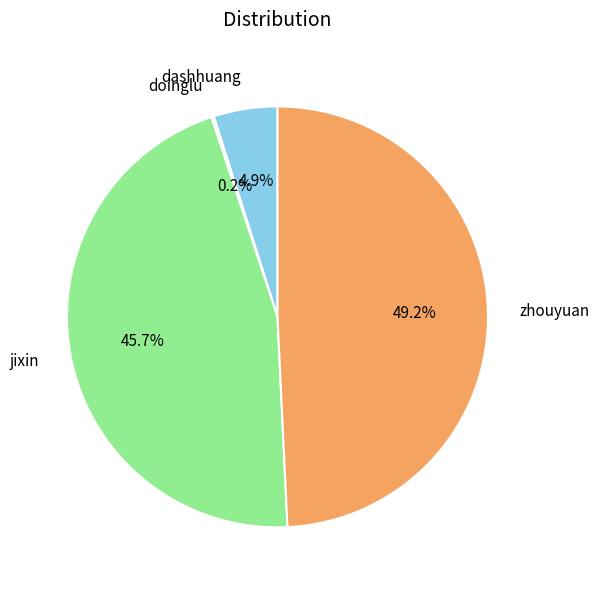

Is the sum of dashhuang and zhouyuan greater than half?

Yes